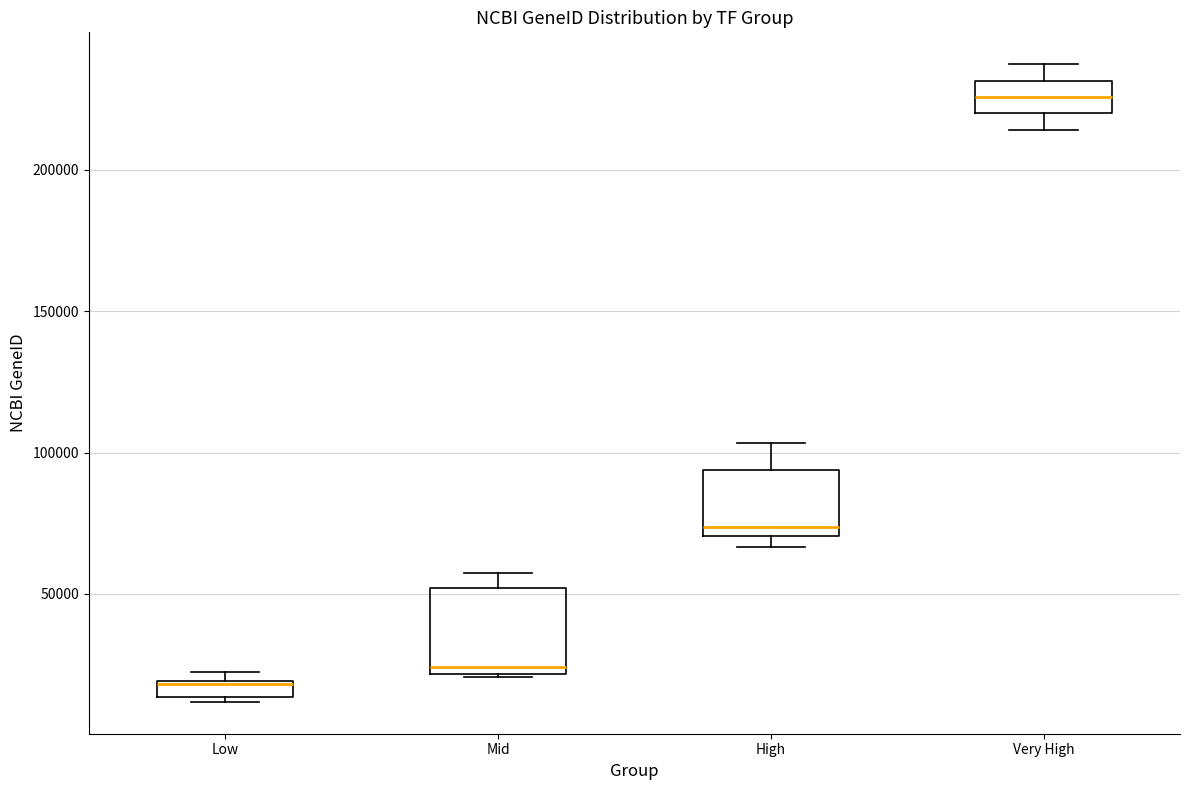

Which box's median line is the lowest?

Low